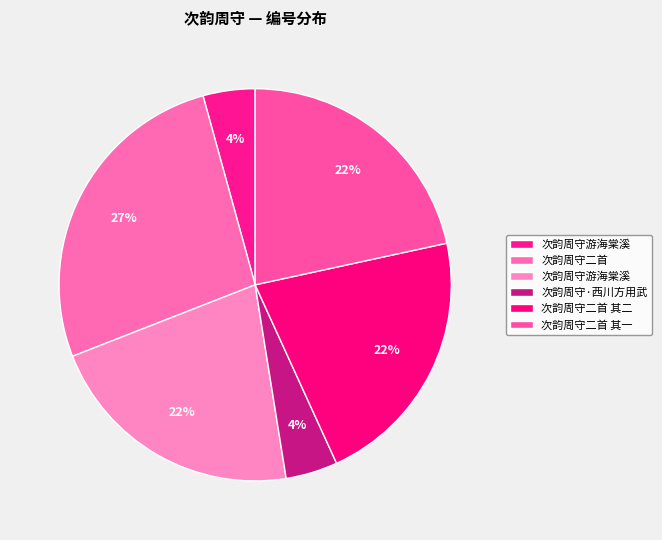

How many slices are in this pie chart?

6